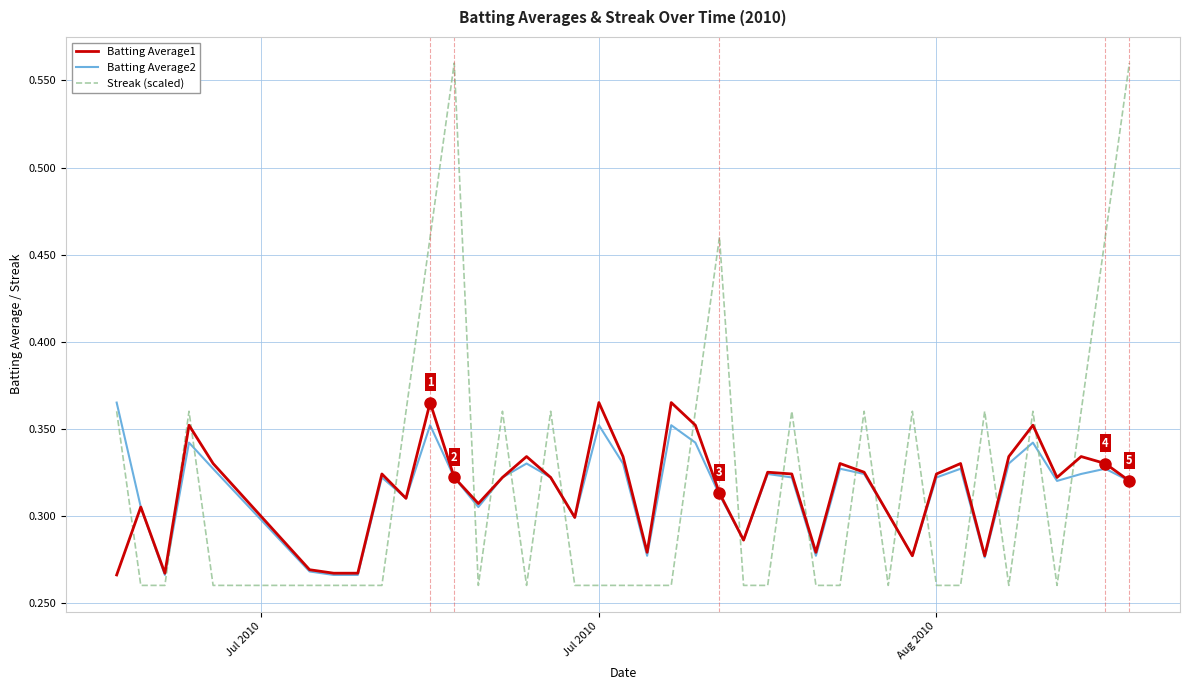

Which series has the widest spread of values?

Streak (scaled)